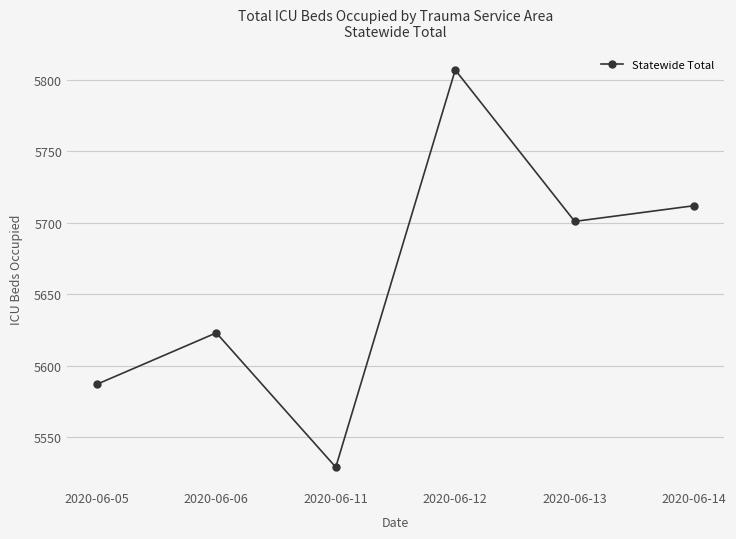

The value at 2020-06-12 is 5807. True or false?

True